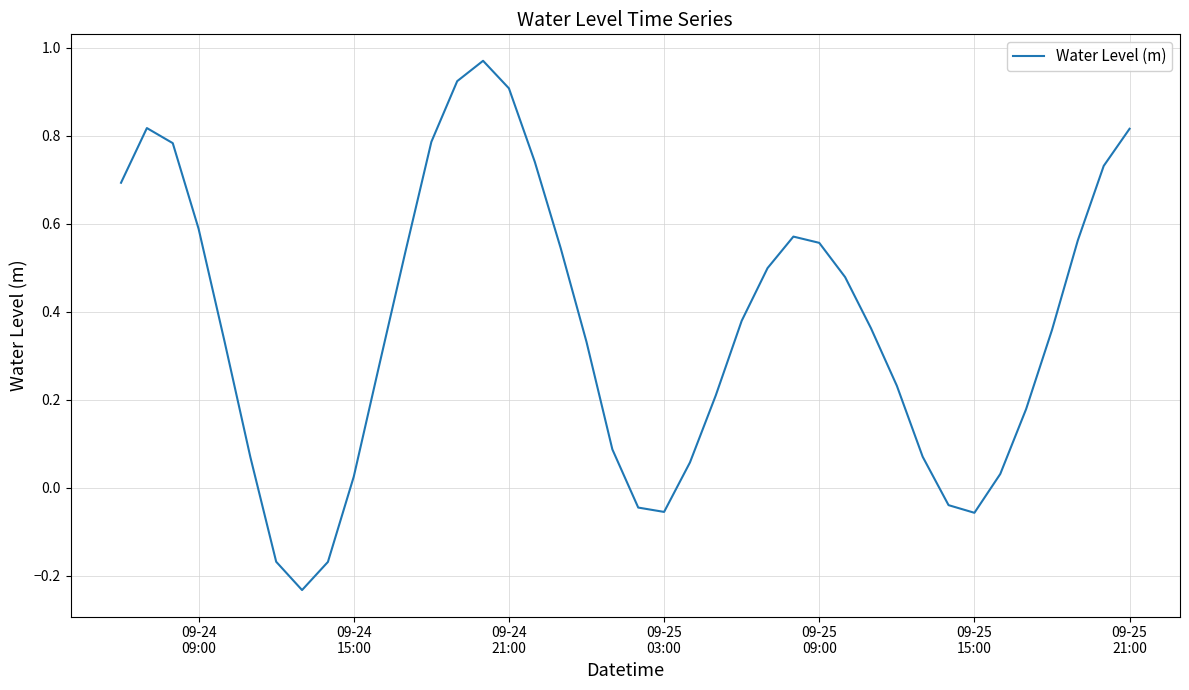

What is the difference between the maximum and minimum values?

1.2